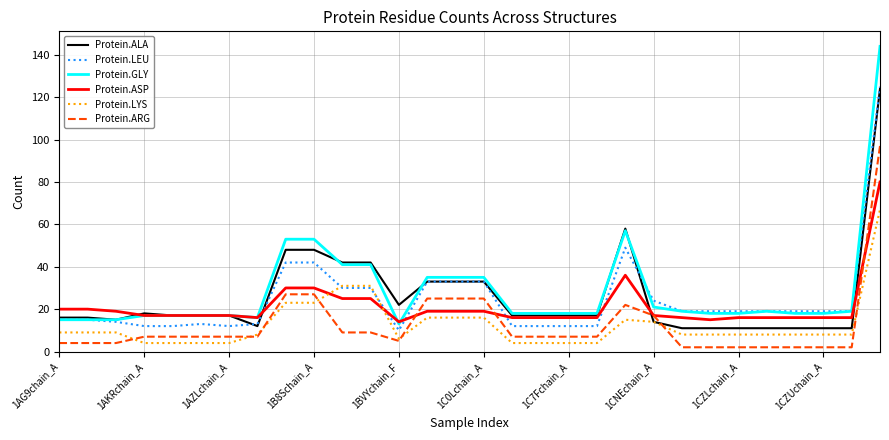

What is the greatest value displayed?

144